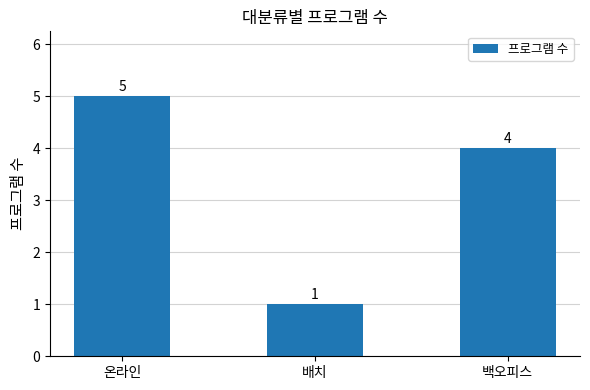

List the labels in order of value, smallest first.

배치, 백오피스, 온라인